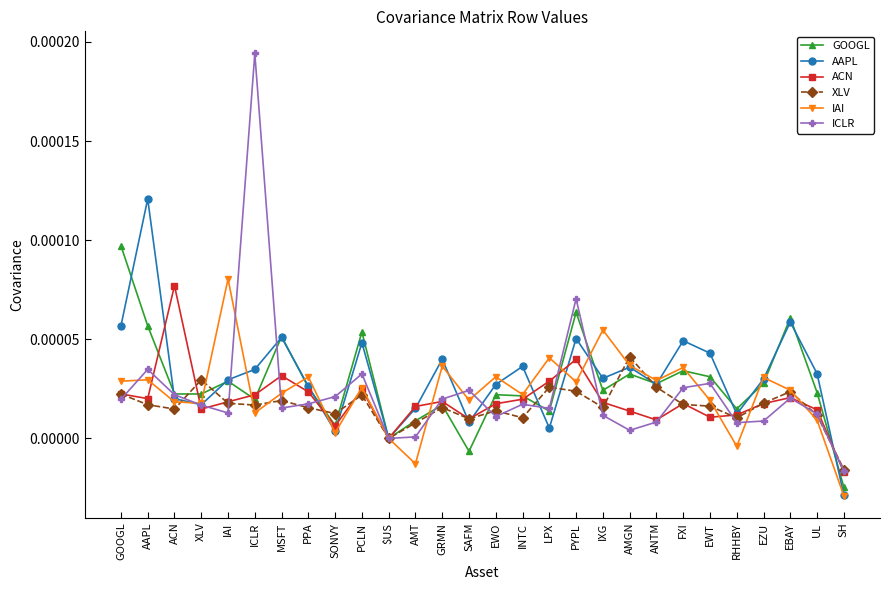

Between which two adjacent categories do ICLR and ACN first intersect?

GOOGL and AAPL